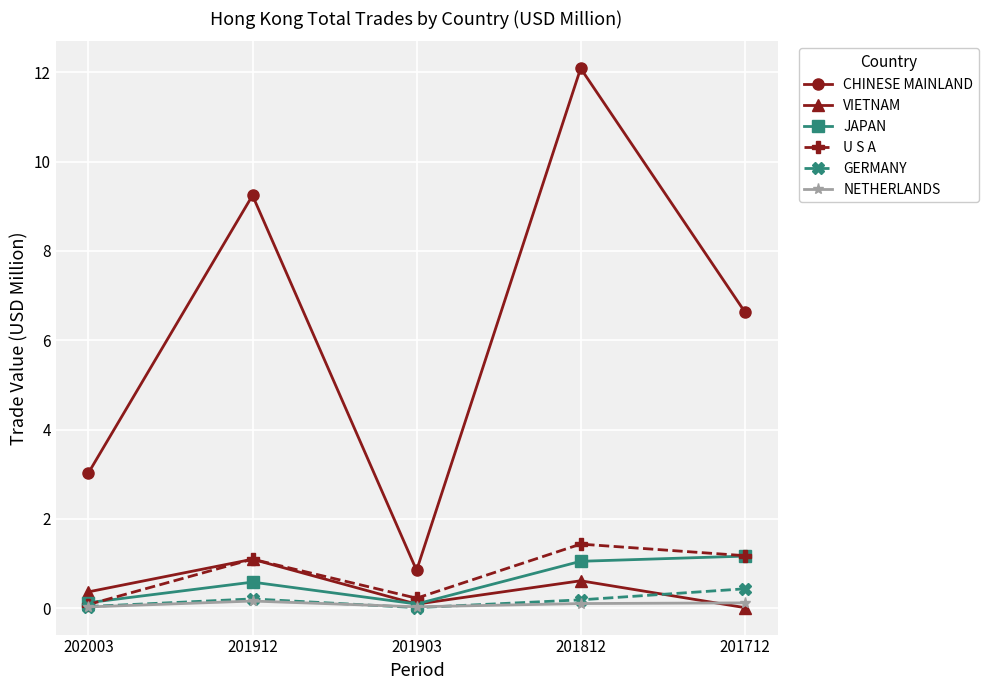

In VIETNAM, how many points are lower than both neighbors (excluding endpoints)?

1